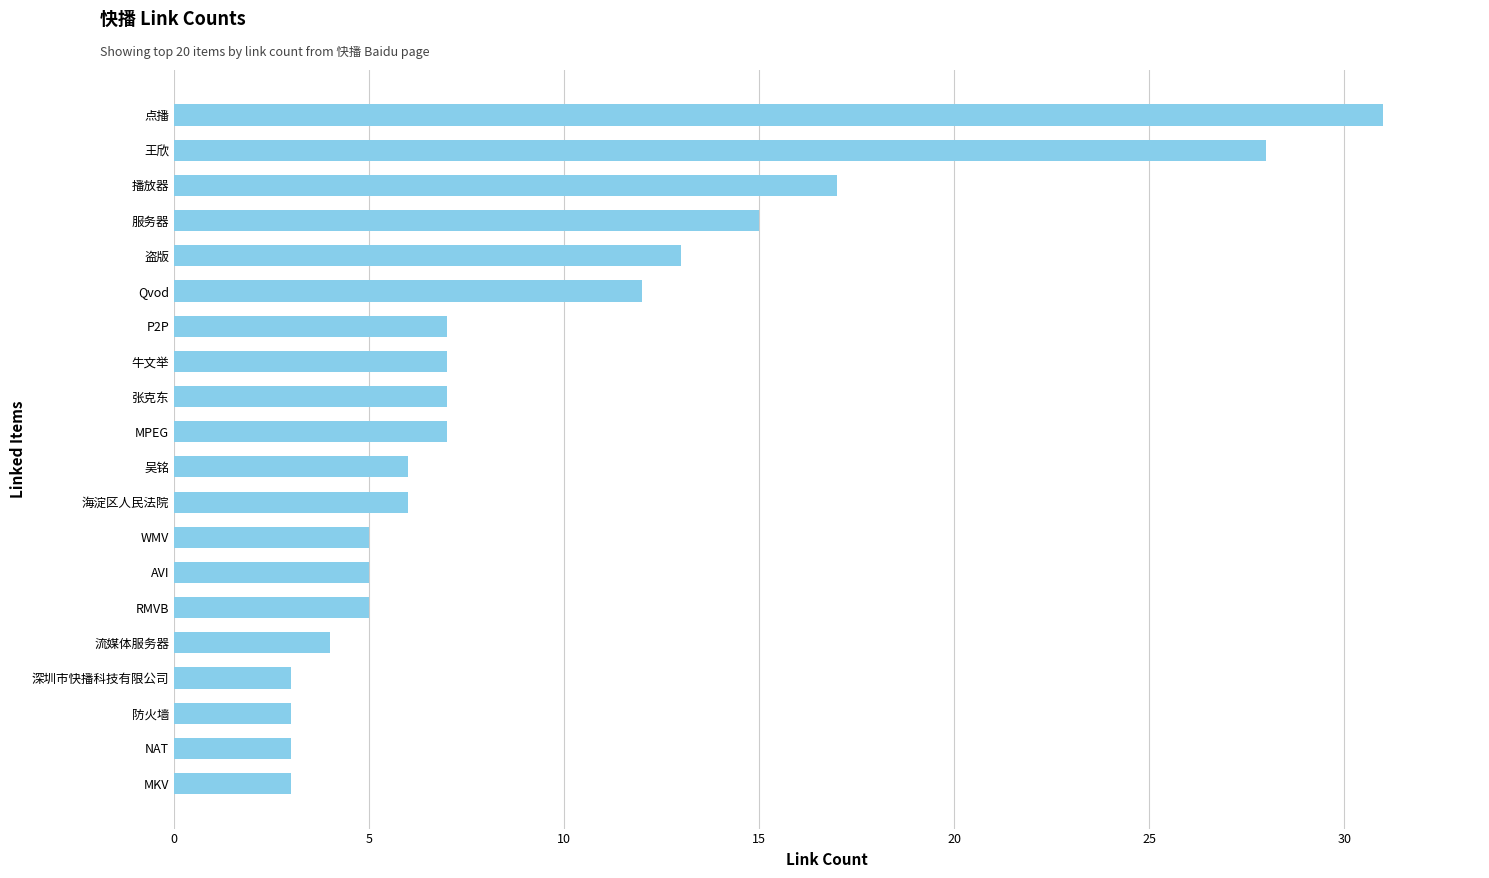

True or false: the data shows 7 at MPEG.

True